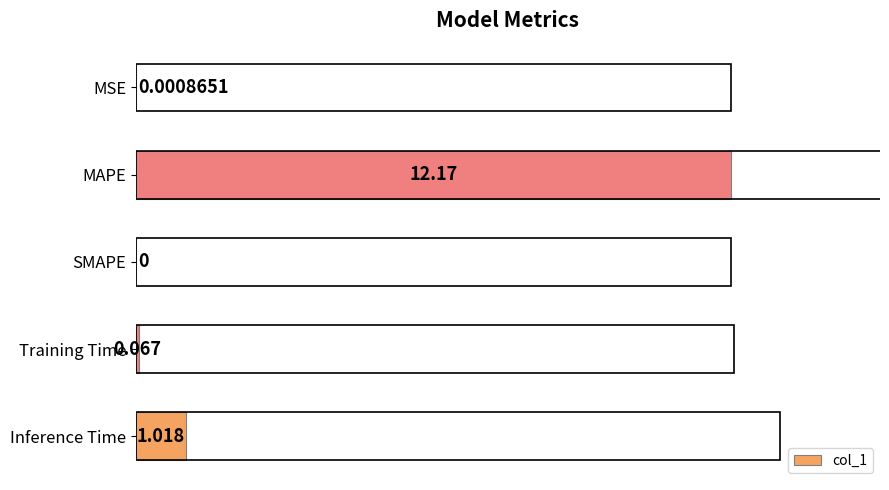

Which has a higher value, SMAPE or Inference Time?

Inference Time